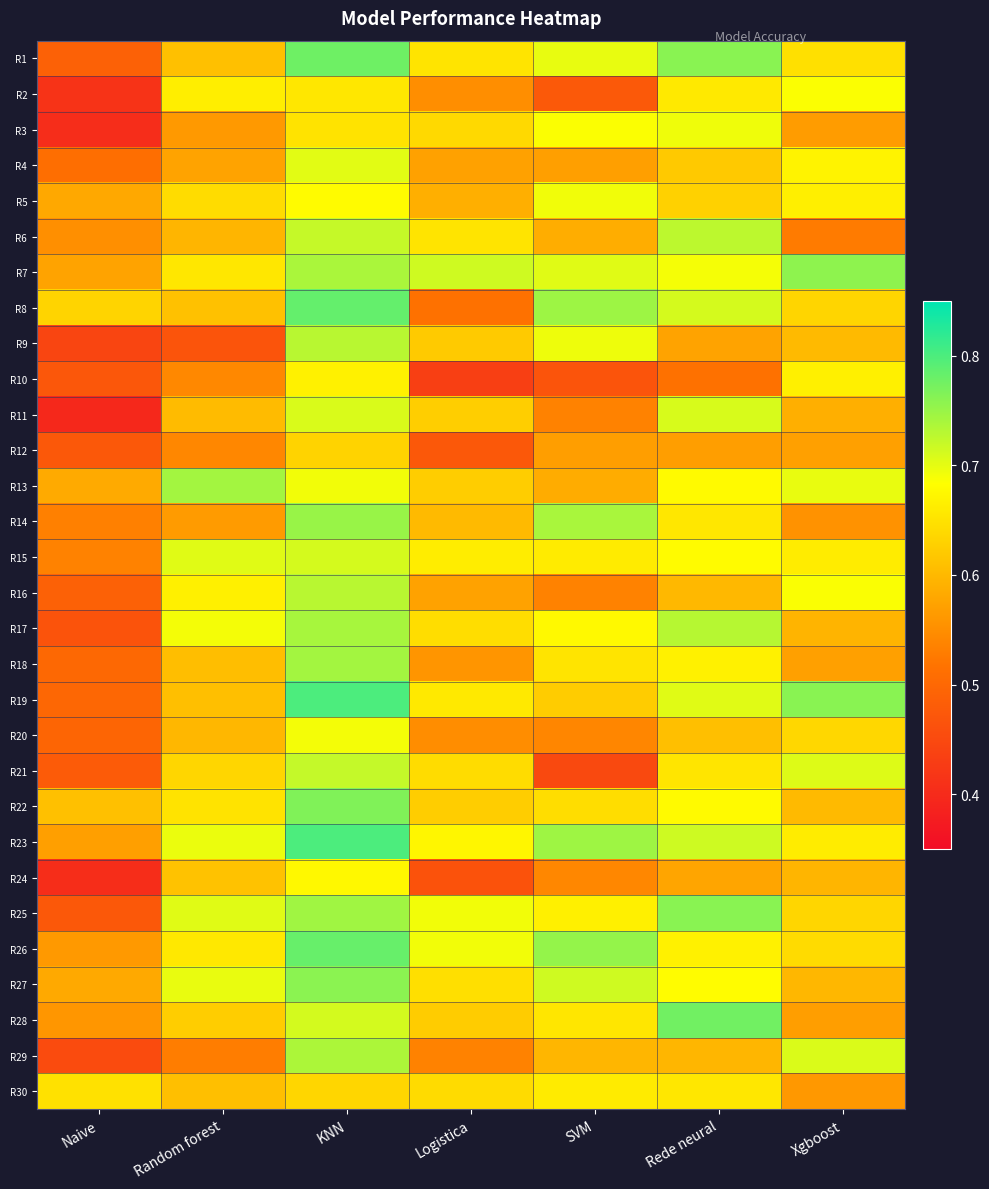

Reading left to right, transcribe all the data shown in this chart.

R1: Naive=0.5	Random forest=0.6	KNN=0.8	Logistica=0.7	SVM=0.7	Rede neural=0.8	Xgboost=0.6
R2: Naive=0.4	Random forest=0.7	KNN=0.7	Logistica=0.5	SVM=0.5	Rede neural=0.7	Xgboost=0.7
R3: Naive=0.4	Random forest=0.6	KNN=0.7	Logistica=0.6	SVM=0.7	Rede neural=0.7	Xgboost=0.6
R4: Naive=0.5	Random forest=0.6	KNN=0.7	Logistica=0.6	SVM=0.6	Rede neural=0.6	Xgboost=0.7
R5: Naive=0.6	Random forest=0.6	KNN=0.7	Logistica=0.6	SVM=0.7	Rede neural=0.6	Xgboost=0.7
R6: Naive=0.6	Random forest=0.6	KNN=0.7	Logistica=0.7	SVM=0.6	Rede neural=0.7	Xgboost=0.5
R7: Naive=0.6	Random forest=0.7	KNN=0.7	Logistica=0.7	SVM=0.7	Rede neural=0.7	Xgboost=0.8
R8: Naive=0.6	Random forest=0.6	KNN=0.8	Logistica=0.5	SVM=0.7	Rede neural=0.7	Xgboost=0.6
R9: Naive=0.4	Random forest=0.5	KNN=0.7	Logistica=0.6	SVM=0.7	Rede neural=0.6	Xgboost=0.6
R10: Naive=0.5	Random forest=0.5	KNN=0.7	Logistica=0.4	SVM=0.5	Rede neural=0.5	Xgboost=0.7
R11: Naive=0.4	Random forest=0.6	KNN=0.7	Logistica=0.6	SVM=0.5	Rede neural=0.7	Xgboost=0.6
R12: Naive=0.5	Random forest=0.5	KNN=0.6	Logistica=0.5	SVM=0.6	Rede neural=0.6	Xgboost=0.6
R13: Naive=0.6	Random forest=0.7	KNN=0.7	Logistica=0.6	SVM=0.6	Rede neural=0.7	Xgboost=0.7
R14: Naive=0.5	Random forest=0.6	KNN=0.8	Logistica=0.6	SVM=0.7	Rede neural=0.7	Xgboost=0.6
R15: Naive=0.5	Random forest=0.7	KNN=0.7	Logistica=0.7	SVM=0.7	Rede neural=0.7	Xgboost=0.7
R16: Naive=0.5	Random forest=0.7	KNN=0.7	Logistica=0.6	SVM=0.5	Rede neural=0.6	Xgboost=0.7
R17: Naive=0.5	Random forest=0.7	KNN=0.7	Logistica=0.6	SVM=0.7	Rede neural=0.7	Xgboost=0.6
R18: Naive=0.5	Random forest=0.6	KNN=0.7	Logistica=0.6	SVM=0.7	Rede neural=0.7	Xgboost=0.6
R19: Naive=0.5	Random forest=0.6	KNN=0.8	Logistica=0.7	SVM=0.6	Rede neural=0.7	Xgboost=0.8
R20: Naive=0.5	Random forest=0.6	KNN=0.7	Logistica=0.5	SVM=0.5	Rede neural=0.6	Xgboost=0.6
R21: Naive=0.5	Random forest=0.6	KNN=0.7	Logistica=0.6	SVM=0.4	Rede neural=0.7	Xgboost=0.7
R22: Naive=0.6	Random forest=0.6	KNN=0.8	Logistica=0.6	SVM=0.6	Rede neural=0.7	Xgboost=0.6
R23: Naive=0.6	Random forest=0.7	KNN=0.8	Logistica=0.7	SVM=0.7	Rede neural=0.7	Xgboost=0.7
R24: Naive=0.4	Random forest=0.6	KNN=0.7	Logistica=0.5	SVM=0.5	Rede neural=0.6	Xgboost=0.6
R25: Naive=0.5	Random forest=0.7	KNN=0.7	Logistica=0.7	SVM=0.7	Rede neural=0.8	Xgboost=0.6
R26: Naive=0.6	Random forest=0.7	KNN=0.8	Logistica=0.7	SVM=0.8	Rede neural=0.7	Xgboost=0.6
R27: Naive=0.6	Random forest=0.7	KNN=0.8	Logistica=0.6	SVM=0.7	Rede neural=0.7	Xgboost=0.6
R28: Naive=0.6	Random forest=0.6	KNN=0.7	Logistica=0.6	SVM=0.7	Rede neural=0.8	Xgboost=0.6
R29: Naive=0.5	Random forest=0.5	KNN=0.7	Logistica=0.5	SVM=0.6	Rede neural=0.6	Xgboost=0.7
R30: Naive=0.6	Random forest=0.6	KNN=0.6	Logistica=0.6	SVM=0.7	Rede neural=0.7	Xgboost=0.6